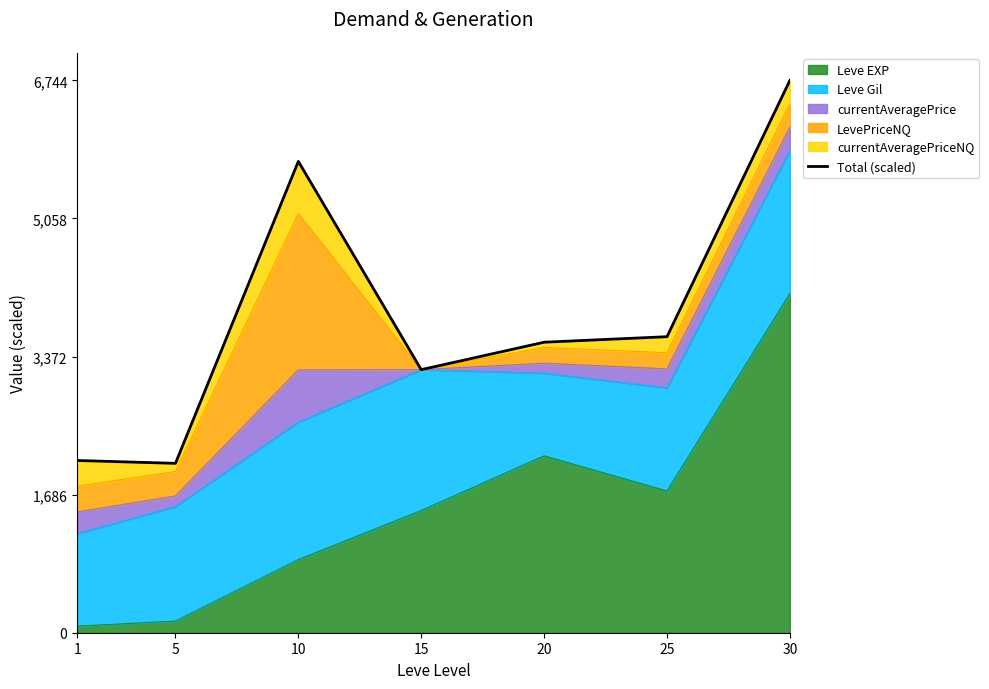

The value at 25 is 5360.7. True or false?

False